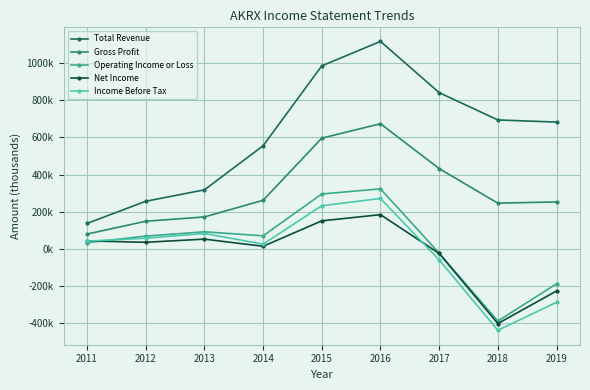

Is this an area chart (filled region under the line)?

No